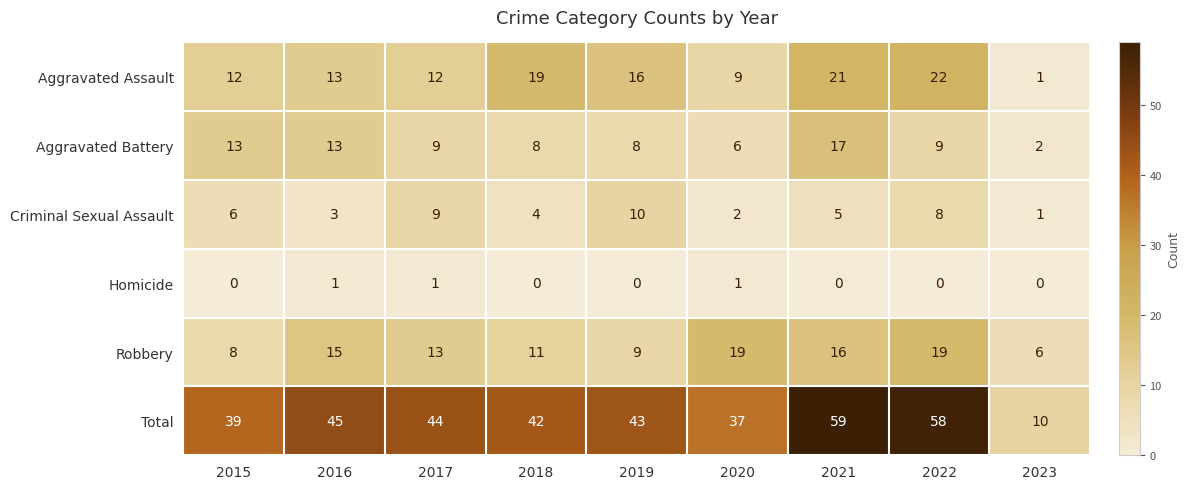

Where does the Aggravated Battery series first go above 9?

2015